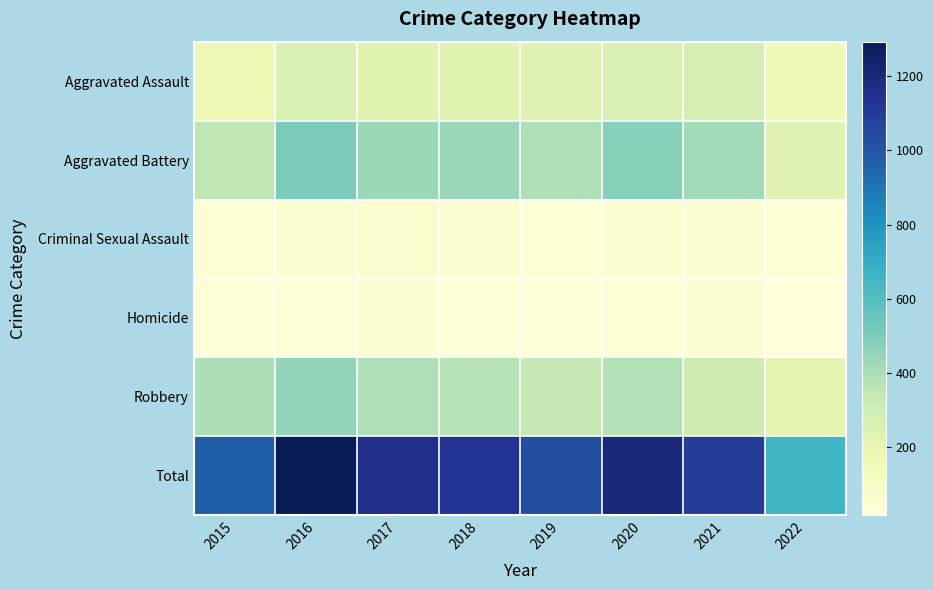

At how many categories does at least one series exceed 635?

8